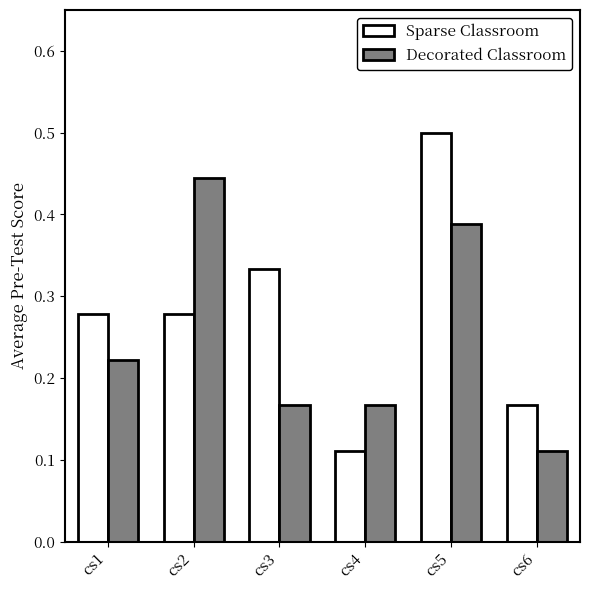

At which label is Decorated Classroom closest to 0?

cs6